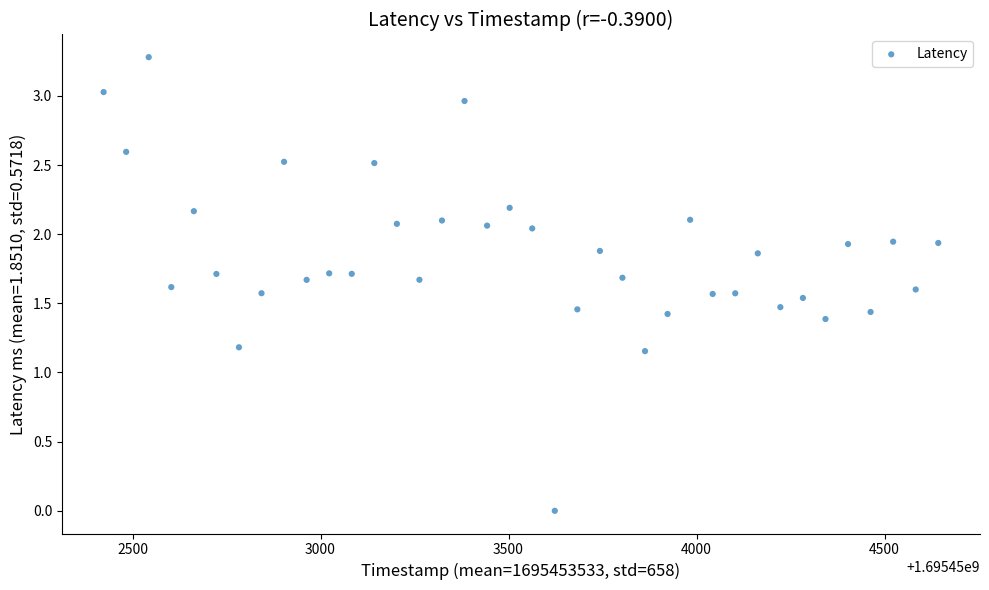

What is the range of Y values (max minus min)?

3.3